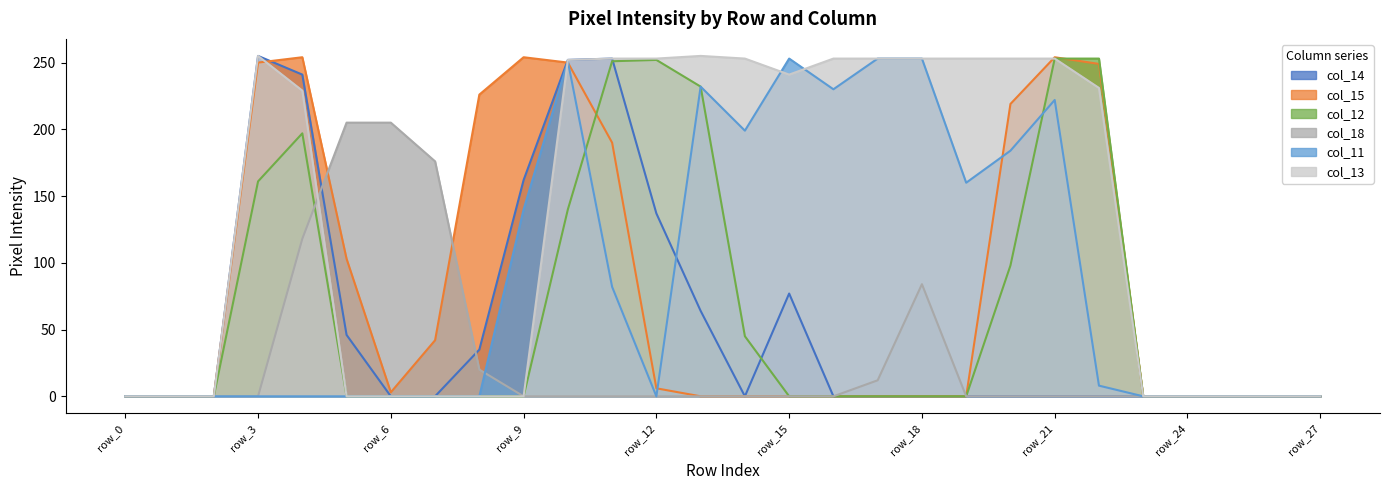

True or false: col_11 has a value of 184 at row_20.

True